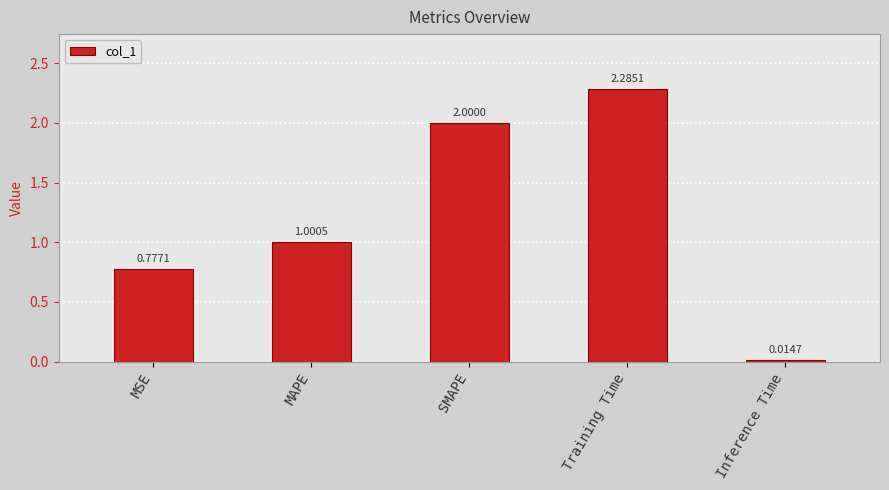

Rank the categories by value from lowest to highest.

Inference Time, MSE, MAPE, SMAPE, Training Time